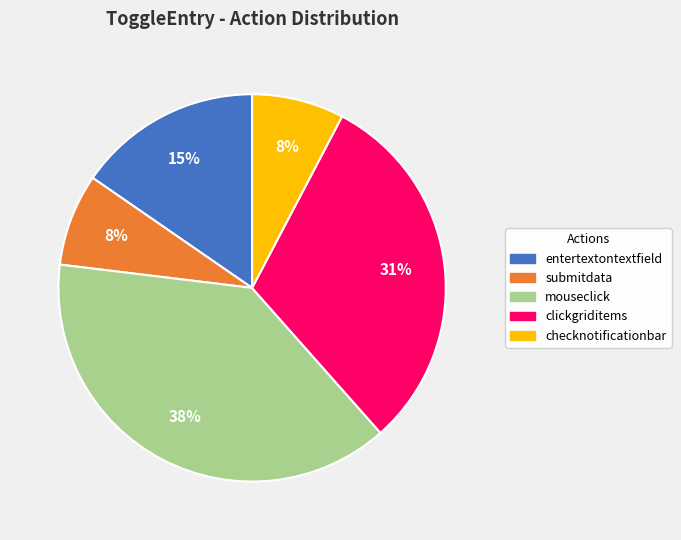

True or false: entertextontextfield accounts for 15% of the total.

True